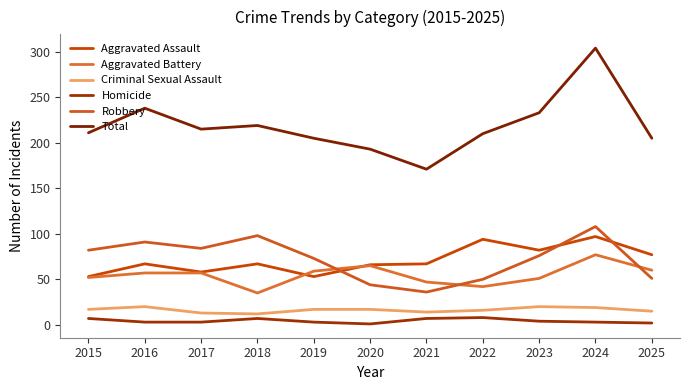

At which category is the sum across all series the highest?

2024